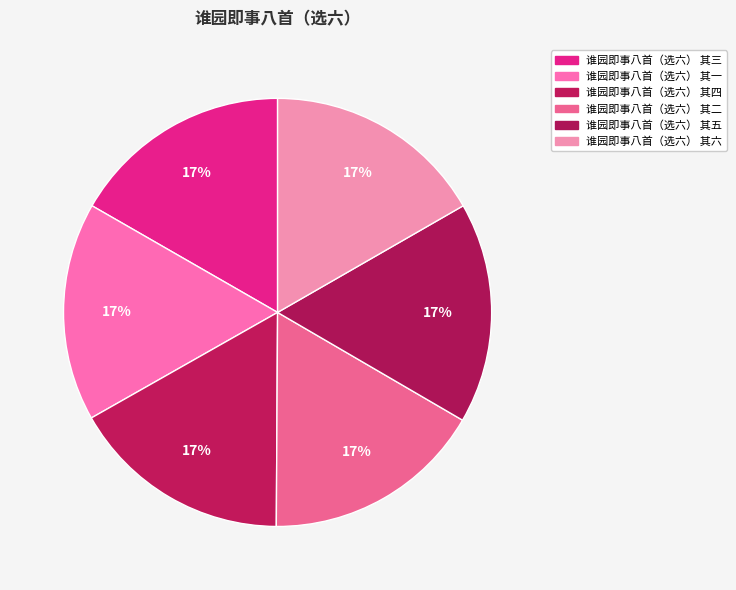

What is the smallest slice in the pie chart?

谁园即事八首（选六） 其一